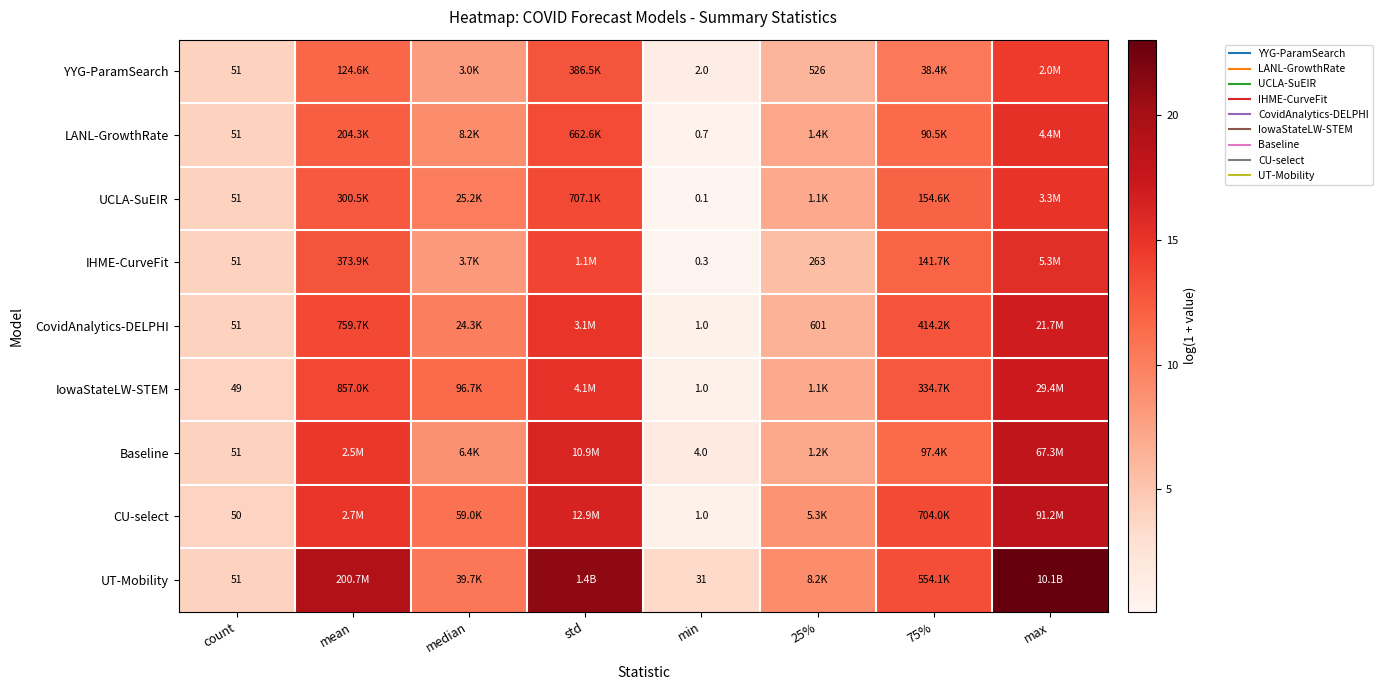

At which label does YYG-ParamSearch first exceed 10?

mean